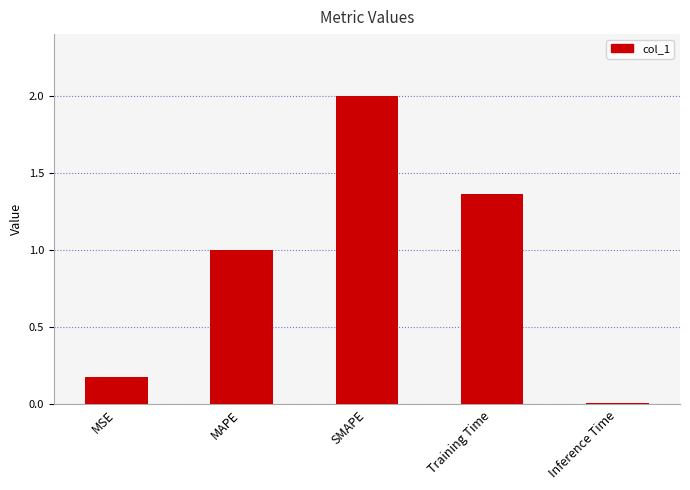

What is the maximum value shown in the chart?

2.0